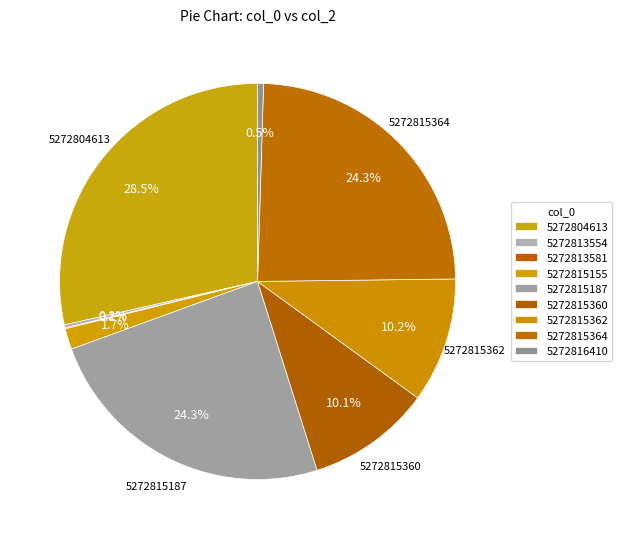

Is there a majority slice in this chart?

No